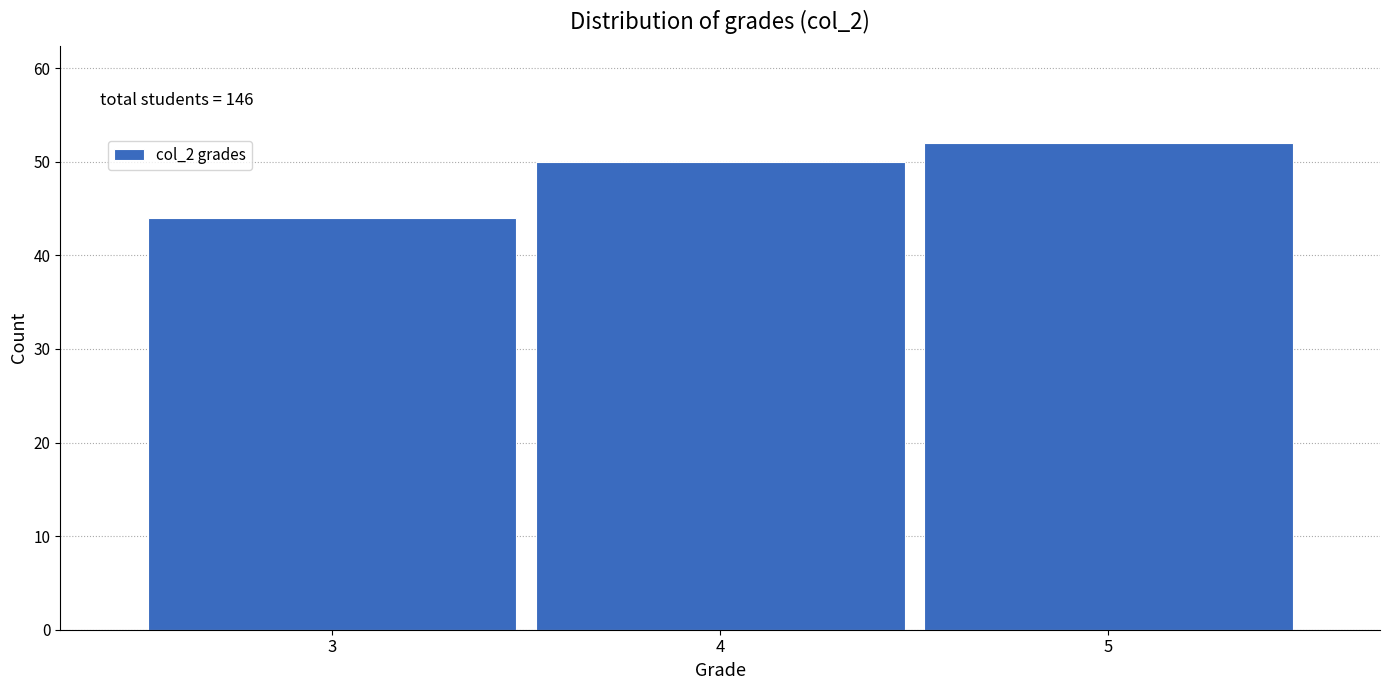

Over which range of the x-axis is the bar tallest?

4.5 to 5.5